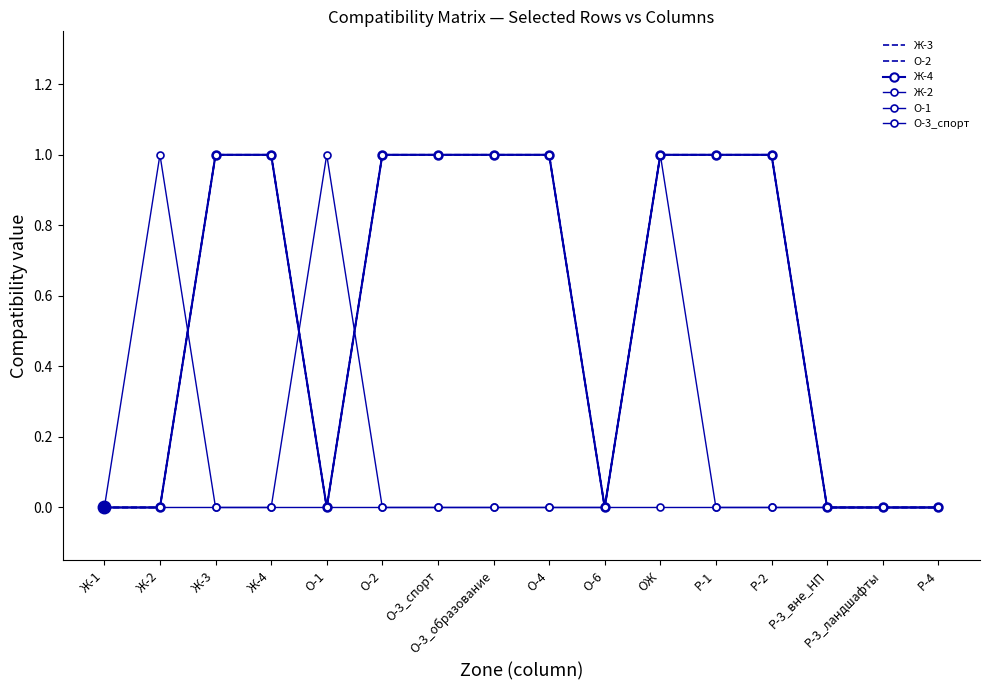

The value of О-3_спорт at Р-3_вне_НП is 0. True or false?

True